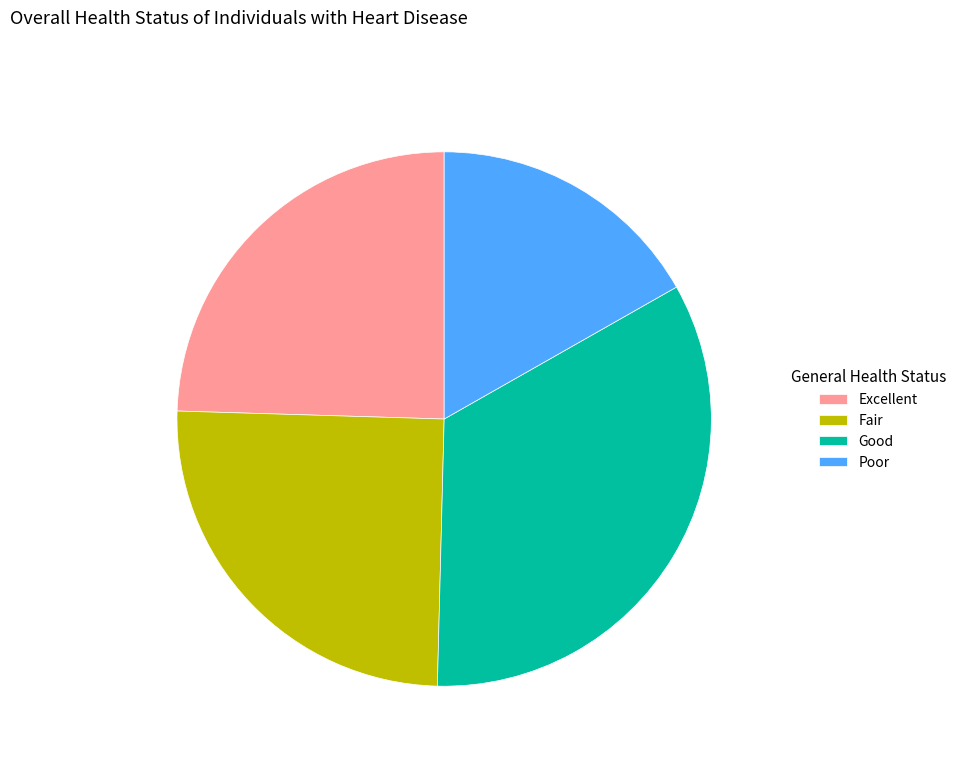

How many slices are in this pie chart?

4